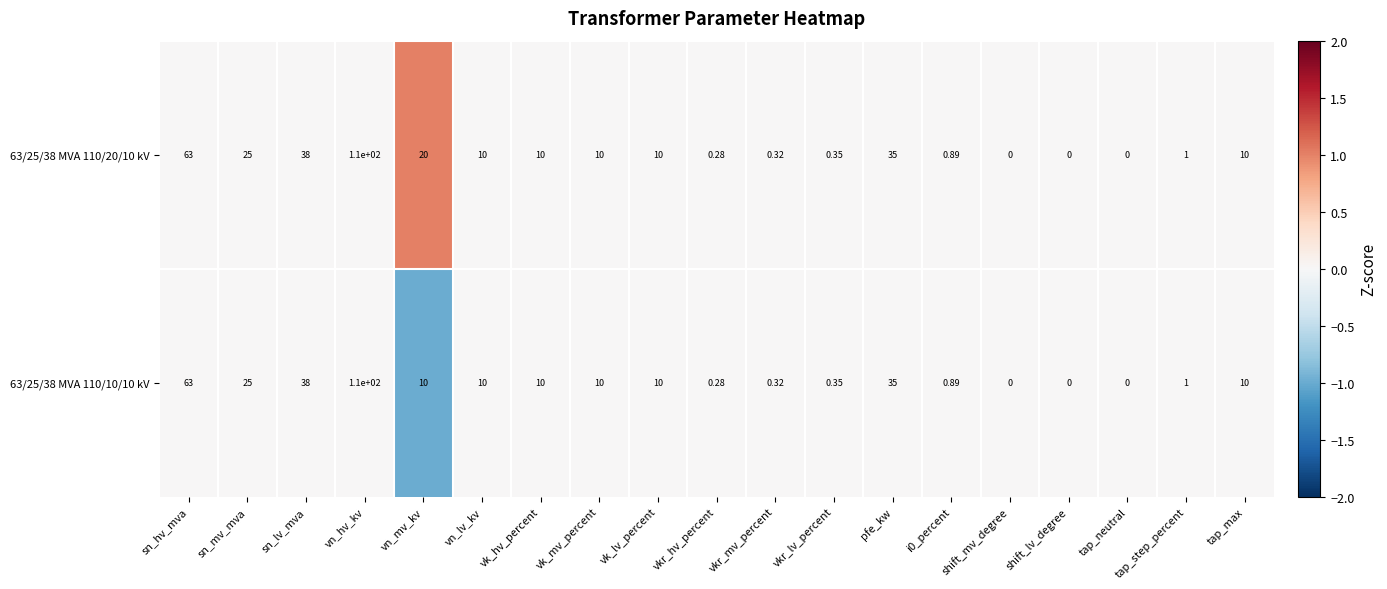

Where does the 63/25/38 MVA 110/20/10 kV series first go above 10?

sn_hv_mva